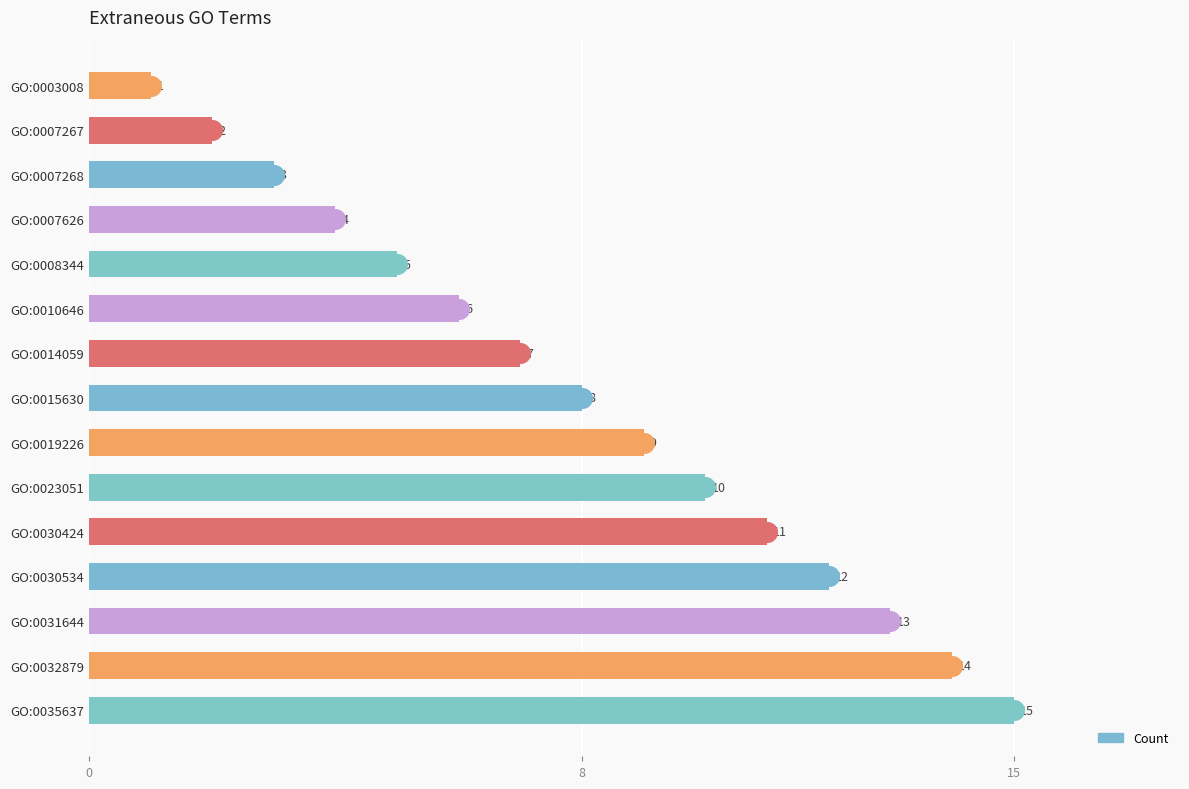

Approximately how many times larger is the value at GO:0010646 compared to GO:0032879?

0.4